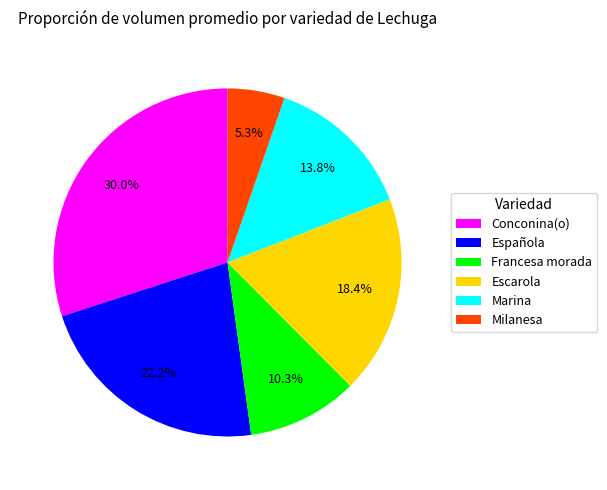

How many segments does this pie chart have?

6